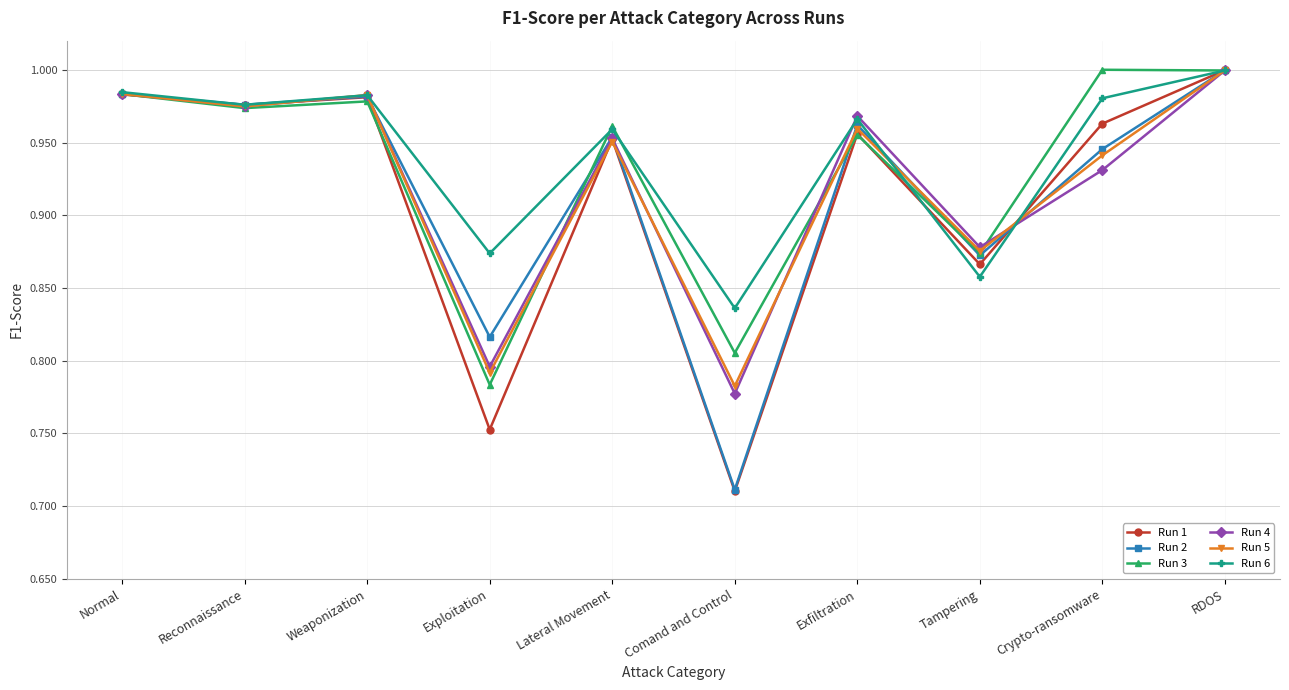

Which series has the largest total across all categories?

Run 6